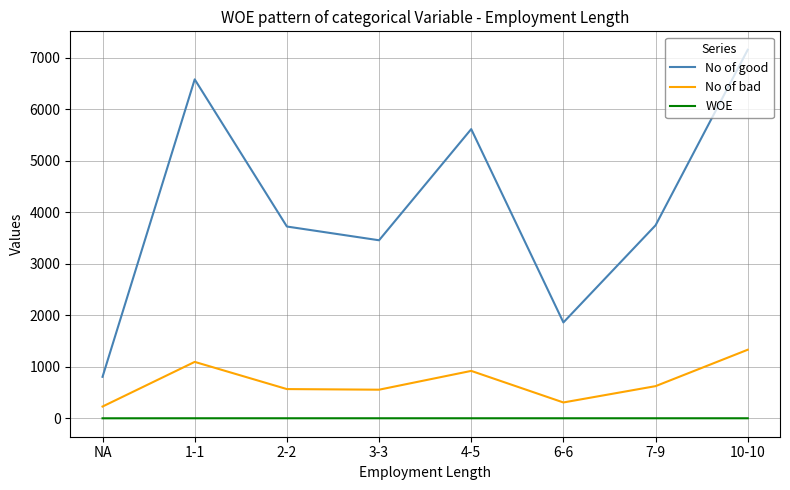

What value does the No of bad series have at 3-3?

555.0